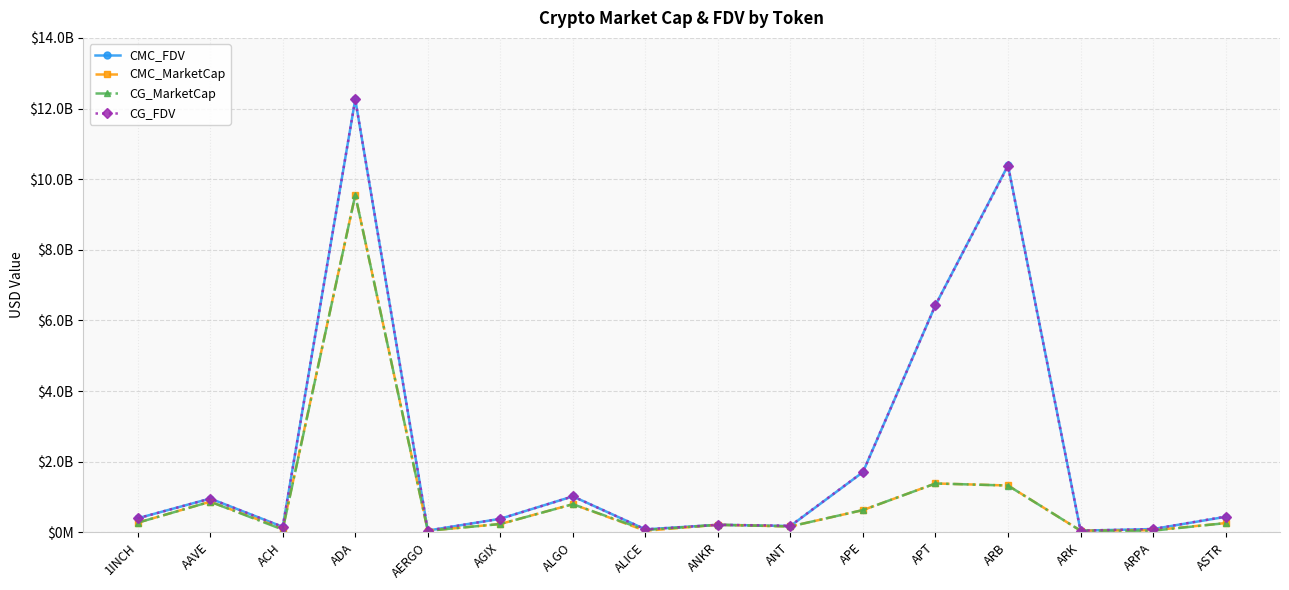

At which label does CMC_FDV first exceed 394917223?

1INCH